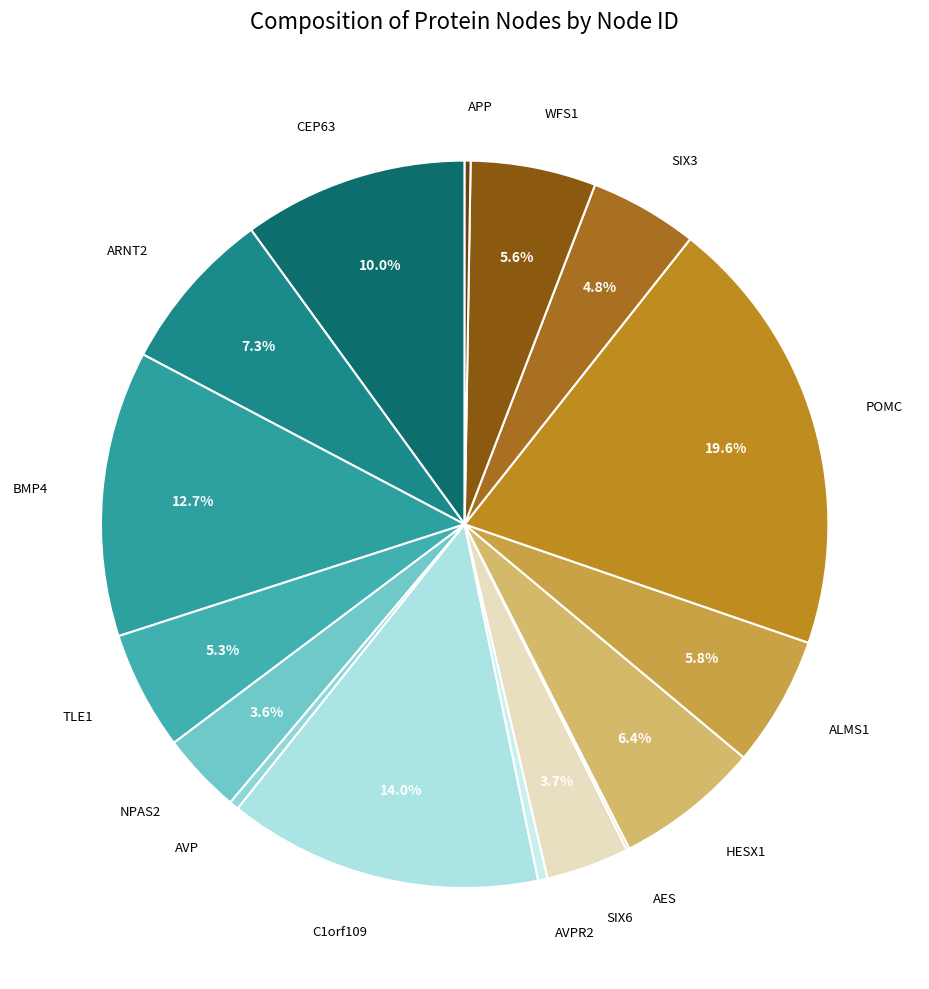

Is there any slice that represents more than half of the pie?

No